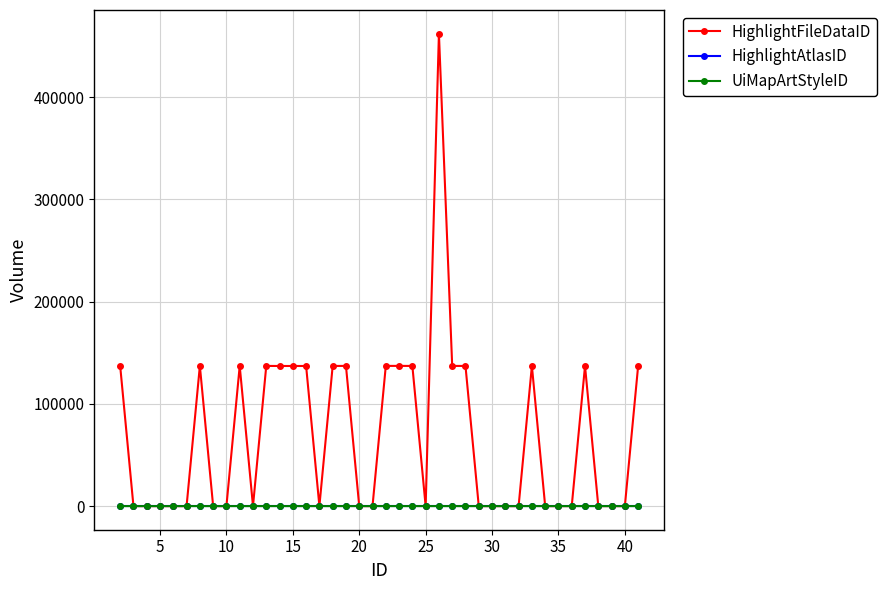

What is the difference between the maximum and minimum values in the HighlightFileDataID series?

462278